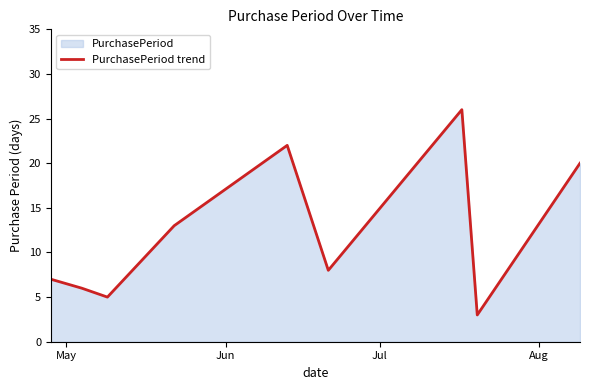

What is the greatest value displayed?

26